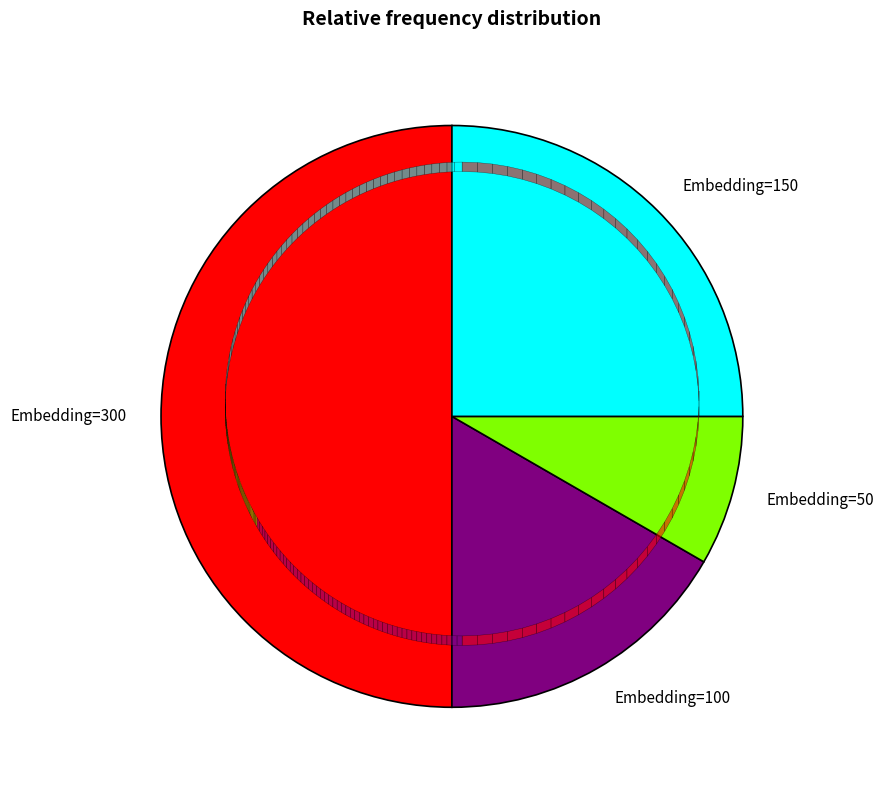

Approximately how many times larger is the value at Embedding=150 compared to Embedding=300?

0.5